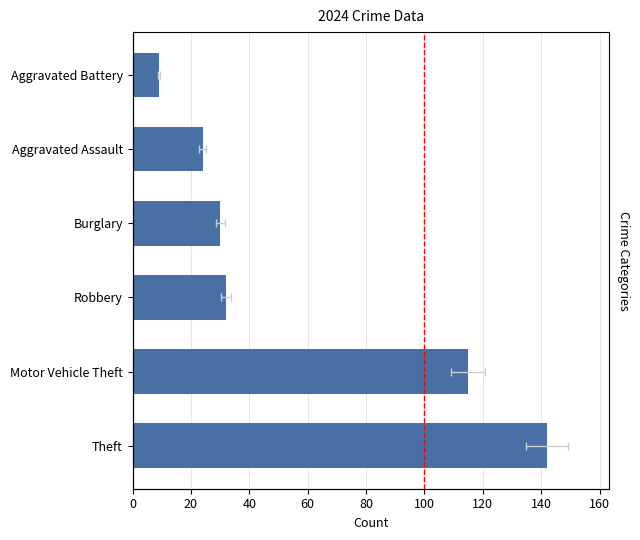

Does the chart contain any negative values?

No